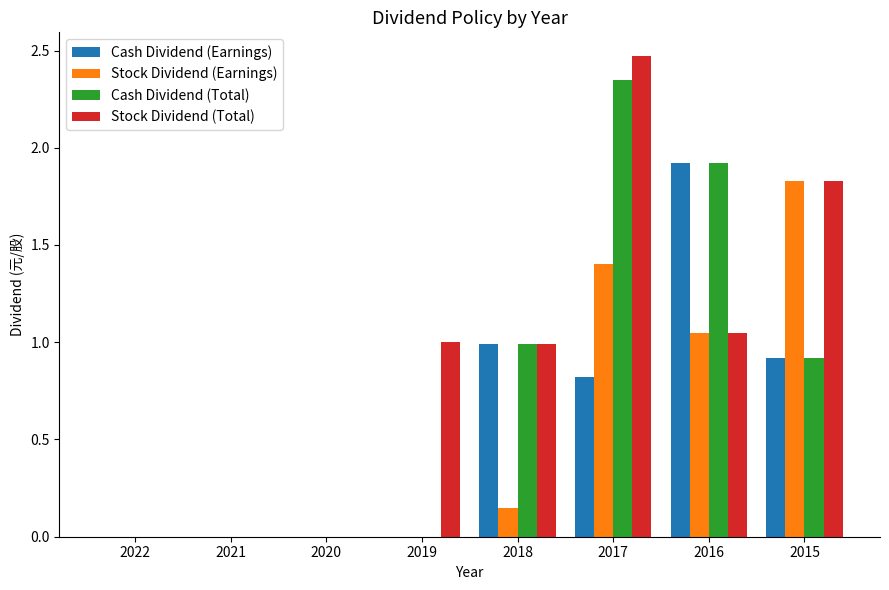

Is it true that Stock Dividend (Earnings) equals 1.0 at 2019?

False